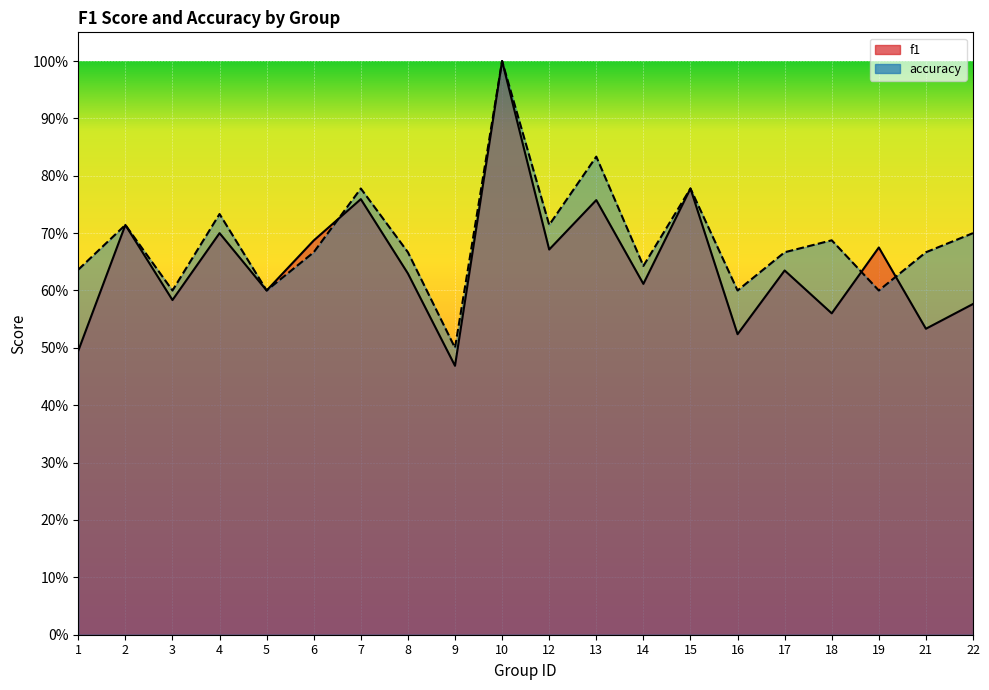

Is it true that accuracy equals 0.6 at 5?

True